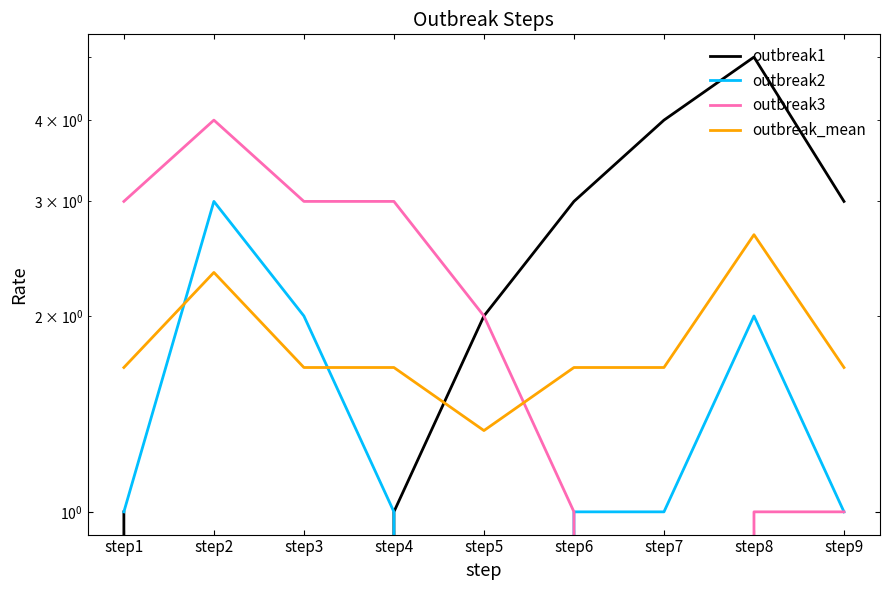

What is the lowest value of the outbreak_mean series?

1.3